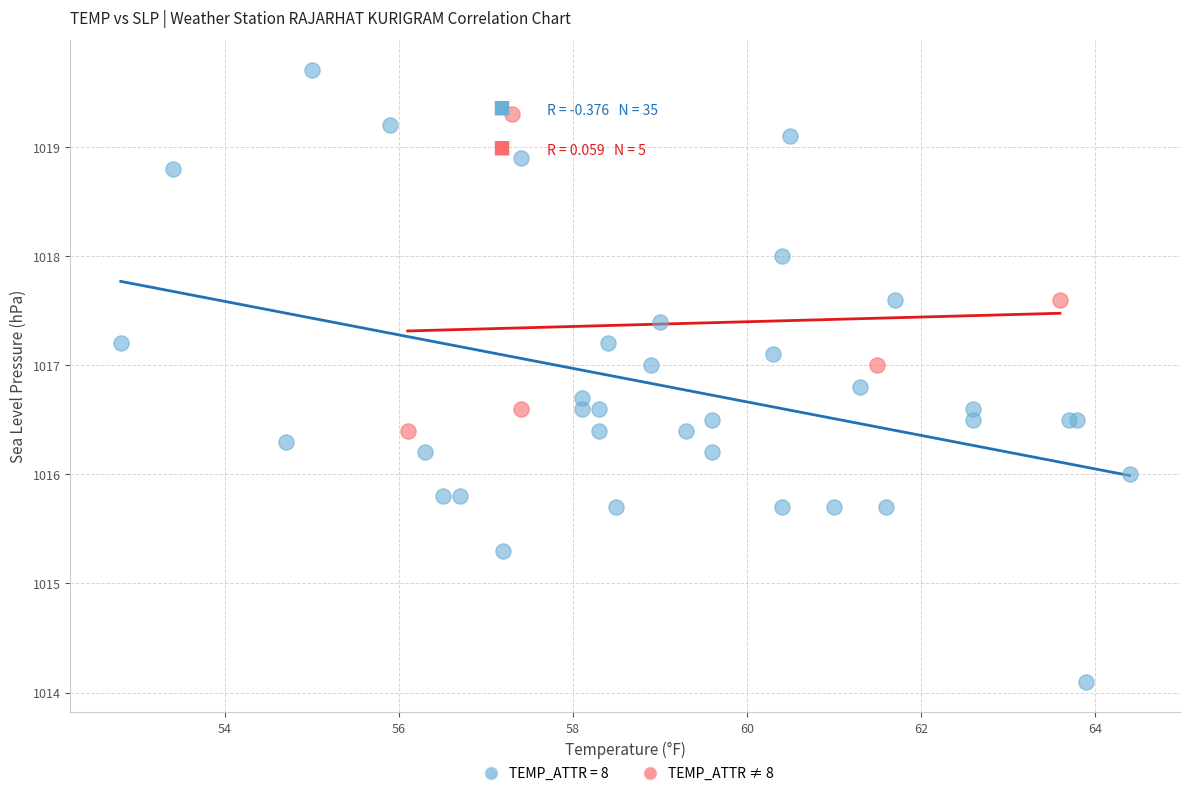

Which series contains the lowest Y value?

TEMP_ATTR = 8